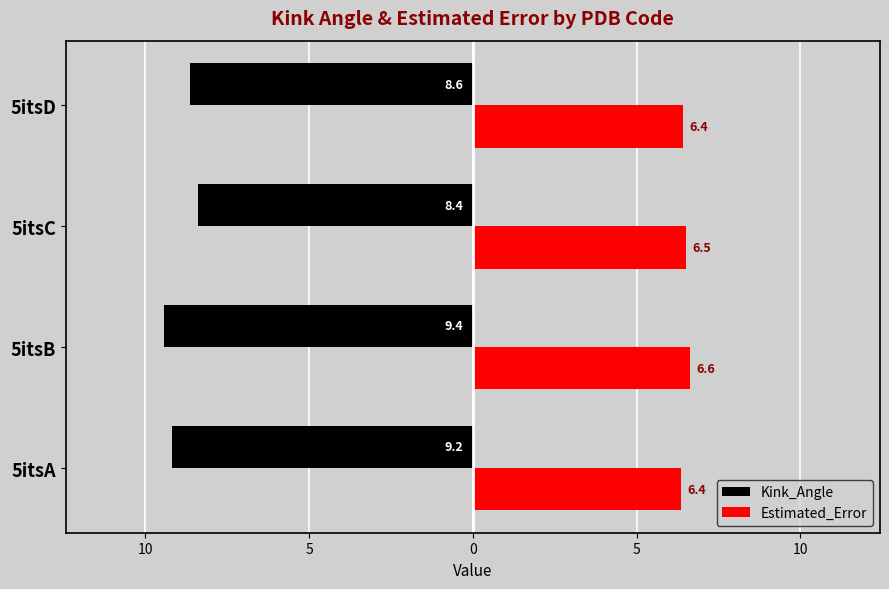

How many groups of bars are there?

4